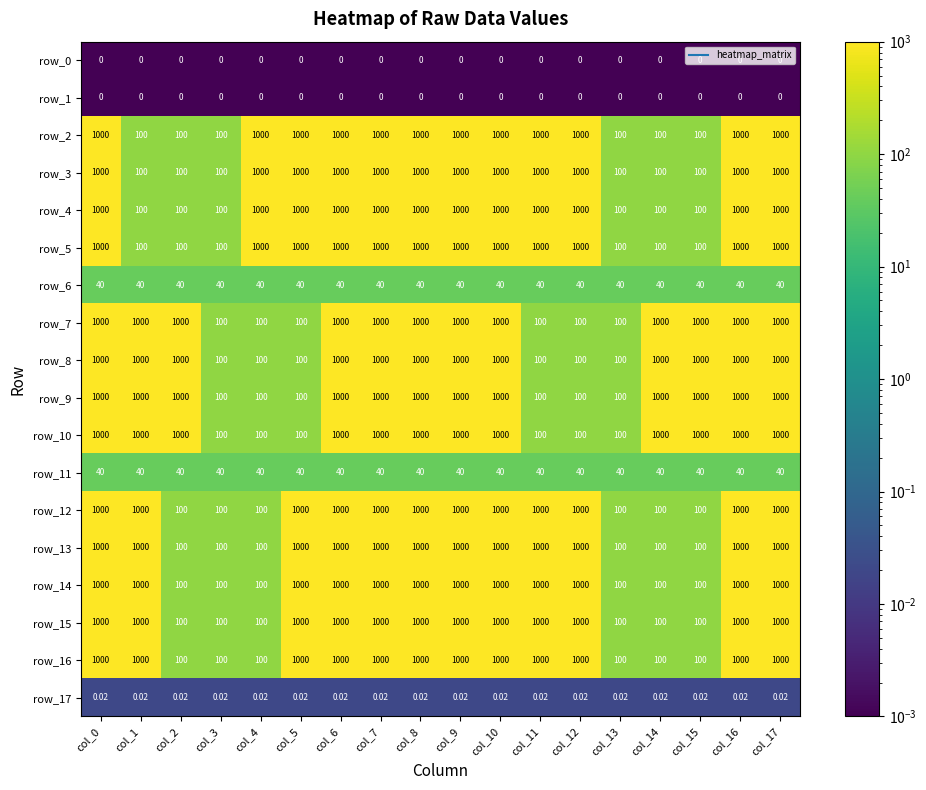

Is the value of row_8 at col_5 greater than the value of row_0 at col_15?

Yes